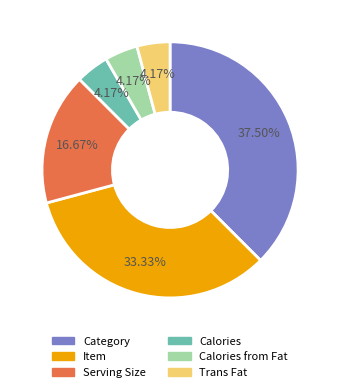

Is there any slice that represents more than half of the pie?

No